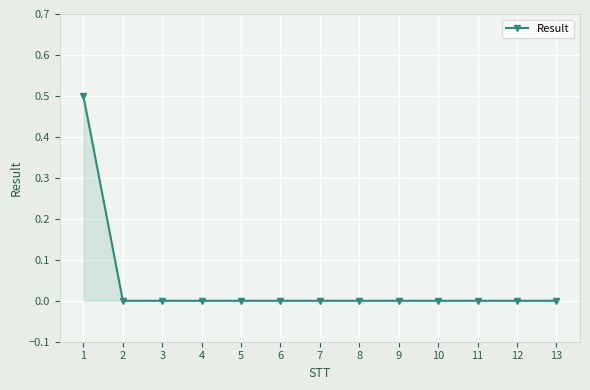

Which category has the highest value across all series?

1